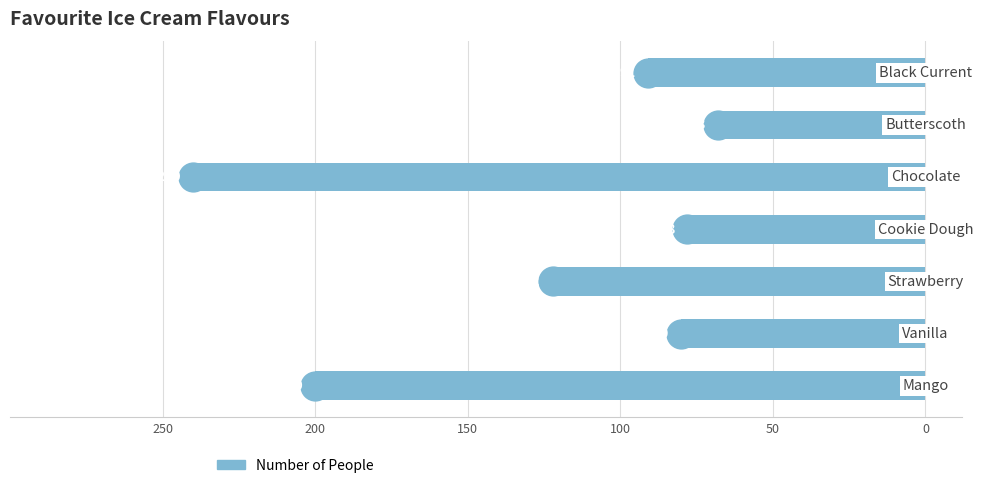

Does the chart contain any negative values?

Yes